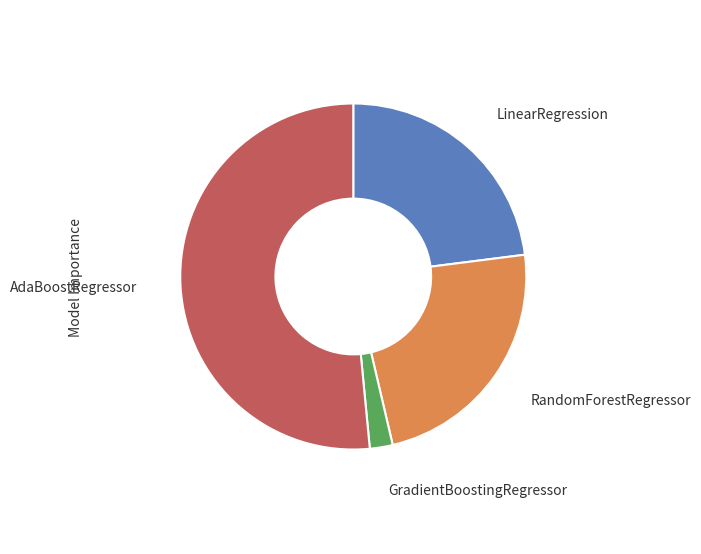

Is there any slice that represents more than half of the pie?

Yes